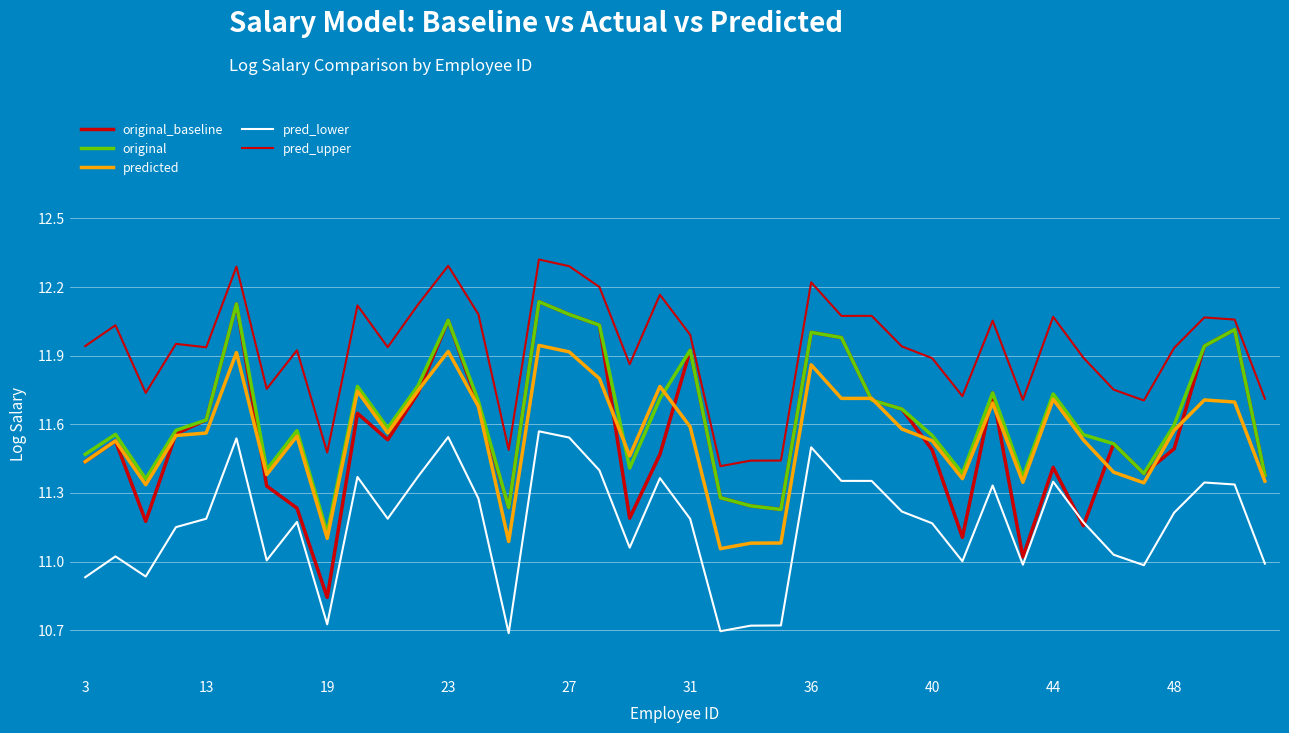

Is this an area chart (filled region under the line)?

No